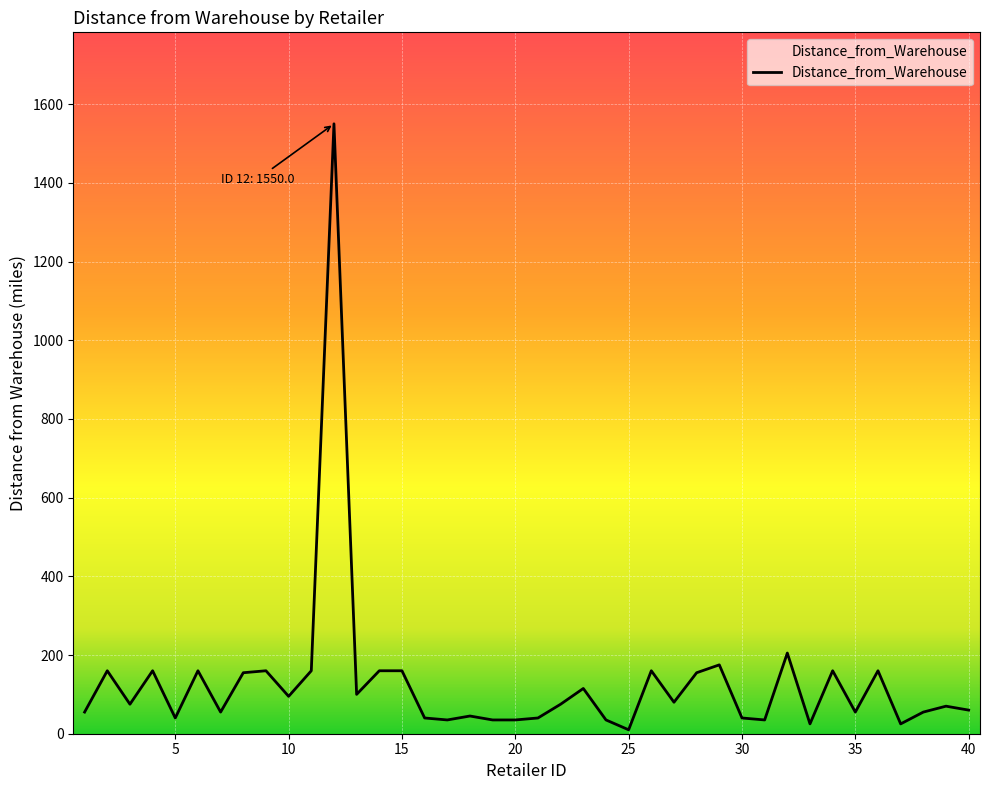

Reading right to left, transcribe all the data shown in this chart.

40=60	39=70	38=55	37=25	36=160	35=55	34=160	33=25	32=205	31=35	30=40	29=175	28=155	27=80	26=160	25=10	24=35	23=115	22=75	21=40	20=35	19=35	18=45	17=35	16=40	15=160	14=160	13=100	12=1550	11=160	10=95	9=160	8=155	7=55	6=160	5=40	4=160	3=75	2=160	1=55